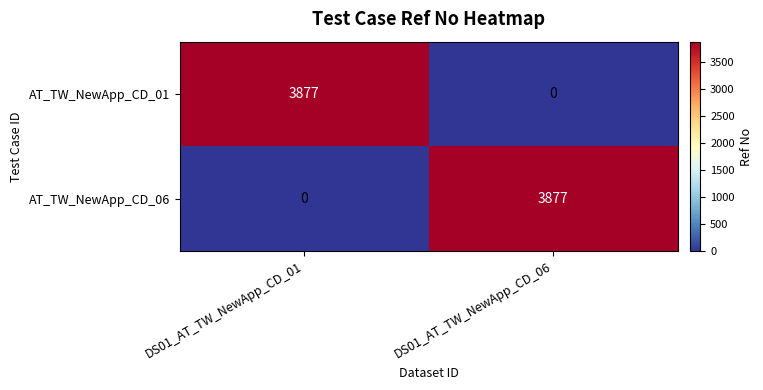

At which label is AT_TW_NewApp_CD_06 closest to 1938?

DS01_AT_TW_NewApp_CD_01